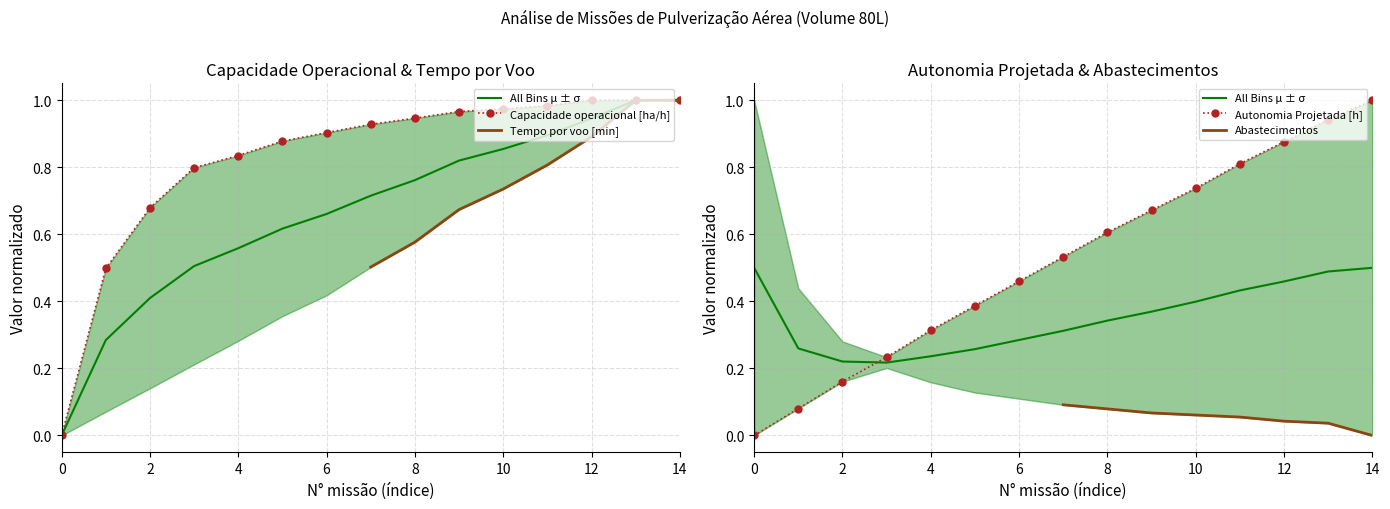

Which series changed the most between 2 and 6?

Tempo por voo [min]